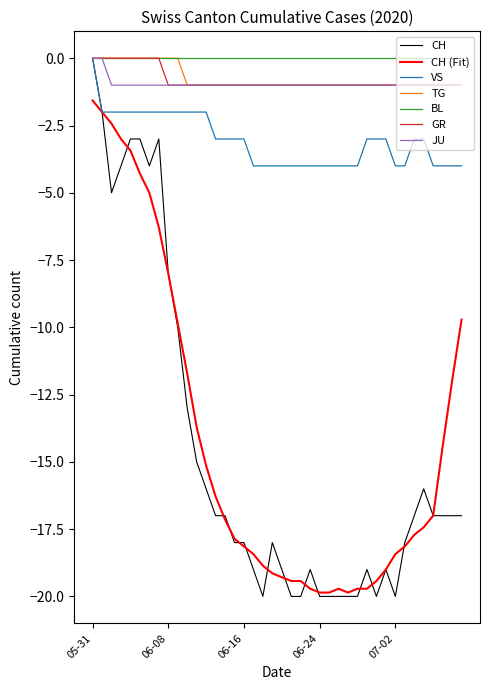

What is the minimum value shown in the chart?

-20.0